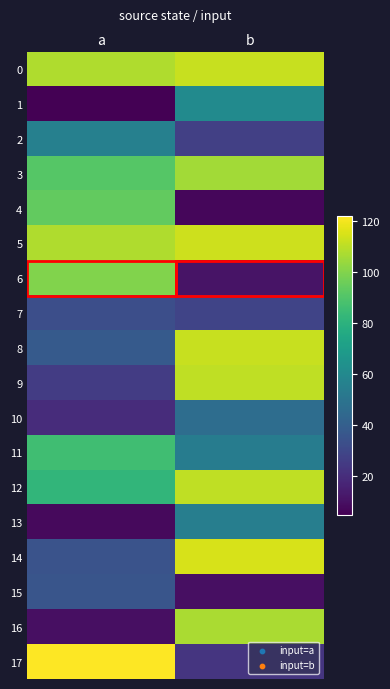

Reading left to right, extract all data points from this chart.

0: a=108	b=112
1: a=5	b=61
2: a=56	b=27
3: a=91	b=106
4: a=94	b=7
5: a=108	b=113
6: a=100	b=11
7: a=33	b=29
8: a=38	b=112
9: a=26	b=111
10: a=20	b=47
11: a=86	b=54
12: a=82	b=111
13: a=8	b=55
14: a=35	b=115
15: a=36	b=10
16: a=10	b=107
17: a=122	b=23